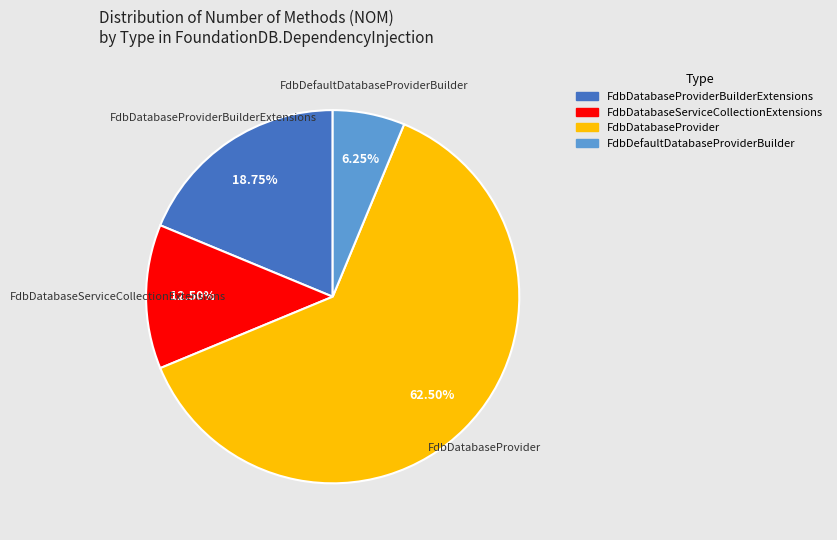

Does any single category account for the majority?

Yes